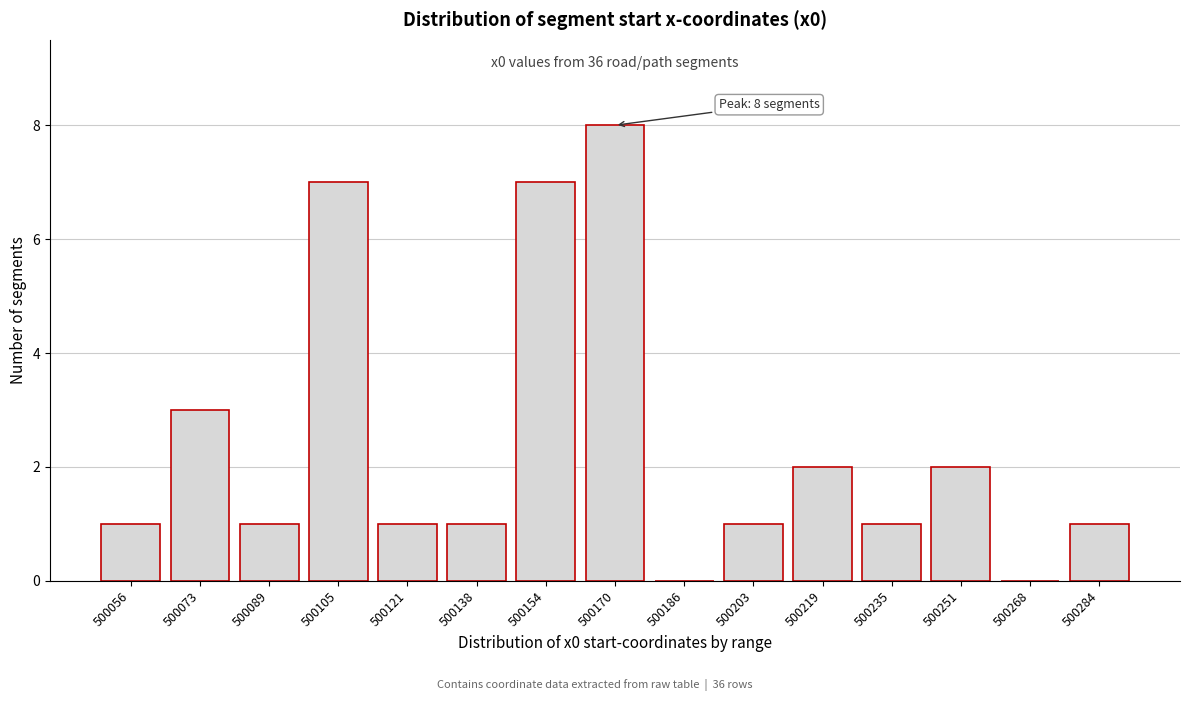

Reading left to right, list all the values displayed in this chart.

500056=1	500073=3	500089=1	500105=7	500121=1	500138=1	500154=7	500170=8	500186=0	500203=1	500219=2	500235=1	500251=2	500268=0	500284=1